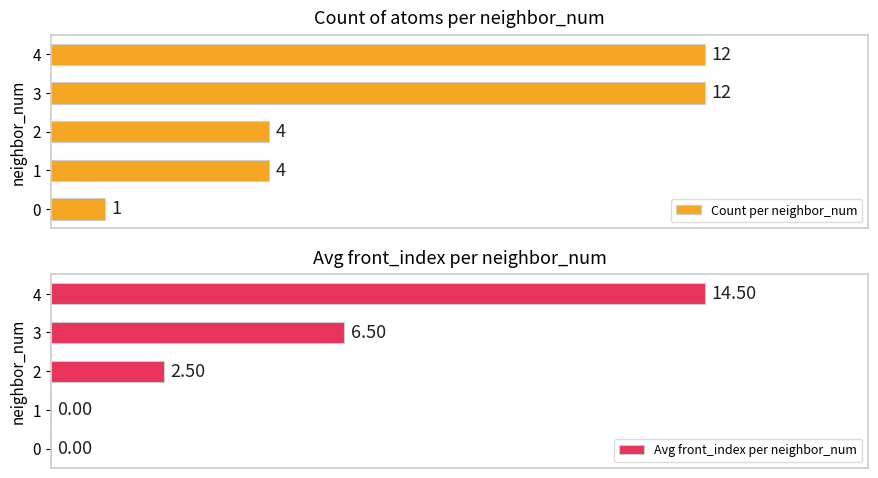

List the series in order of their peak value, lowest first.

Count per neighbor_num, Avg front_index per neighbor_num